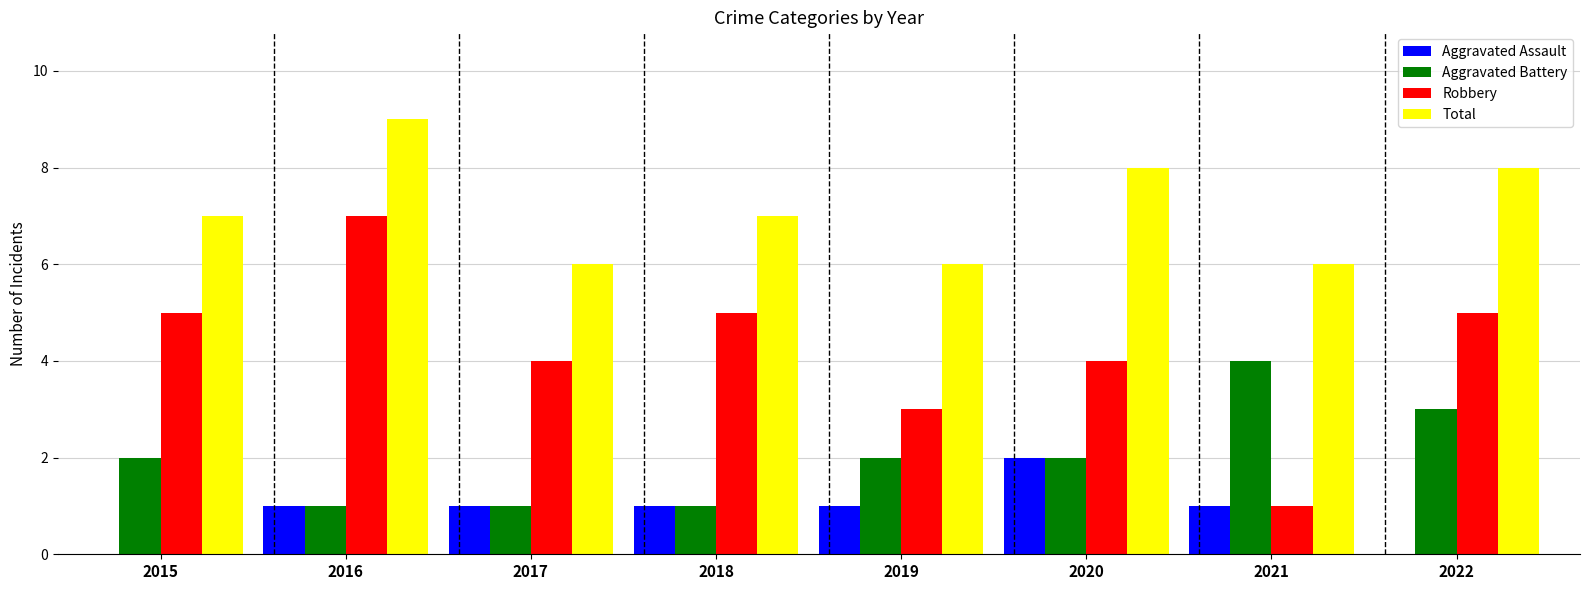

What are all the series names shown in the legend?

Aggravated Assault, Aggravated Battery, Robbery, Total